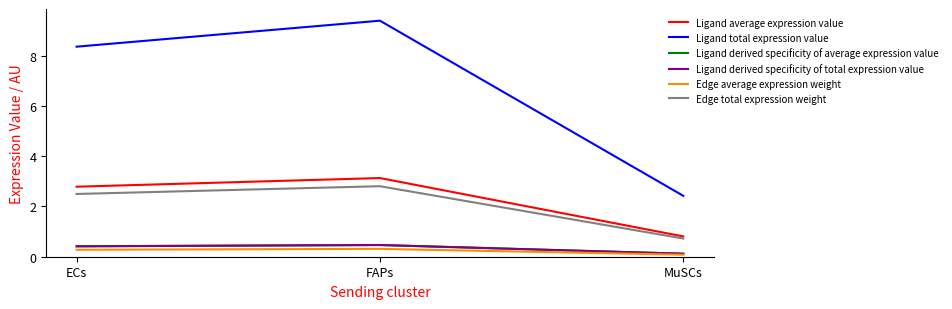

What position from the right is FAPs?

2